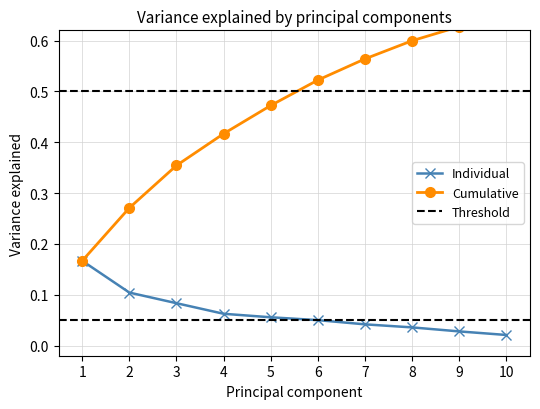

The Cumulative series shows 0.7 at 4. True or false?

False